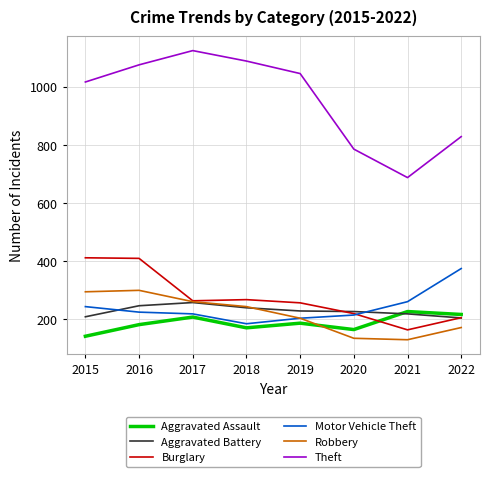

Which series has the largest total across all categories?

Theft